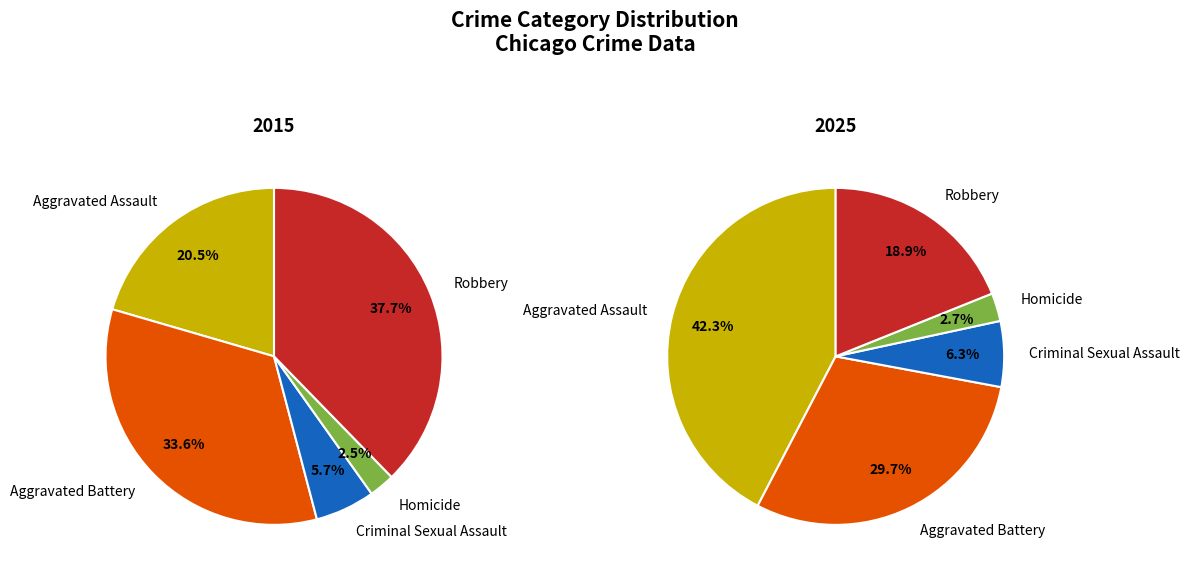

Which category has the biggest portion of the pie?

Robbery